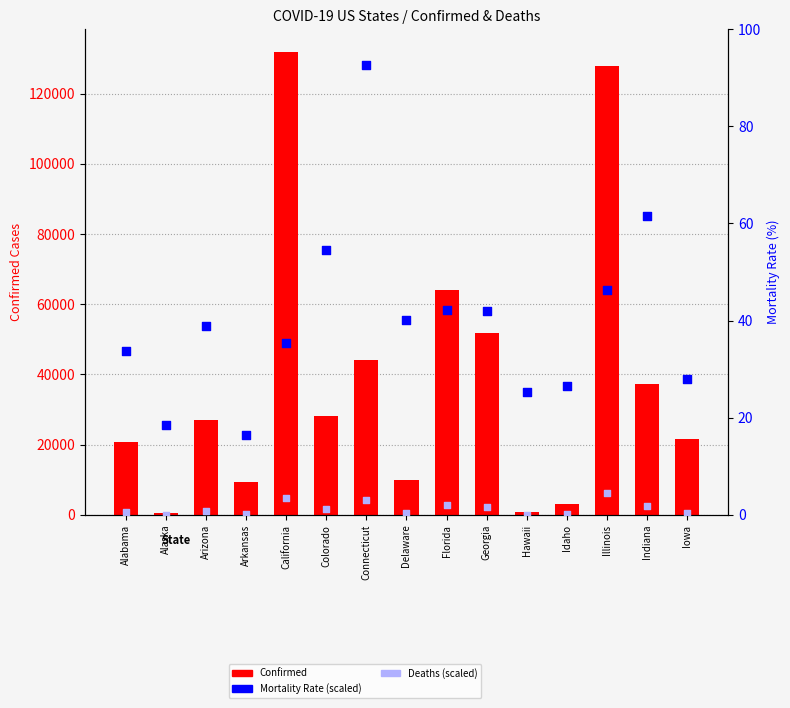

At how many categories does at least one series exceed 81661?

2